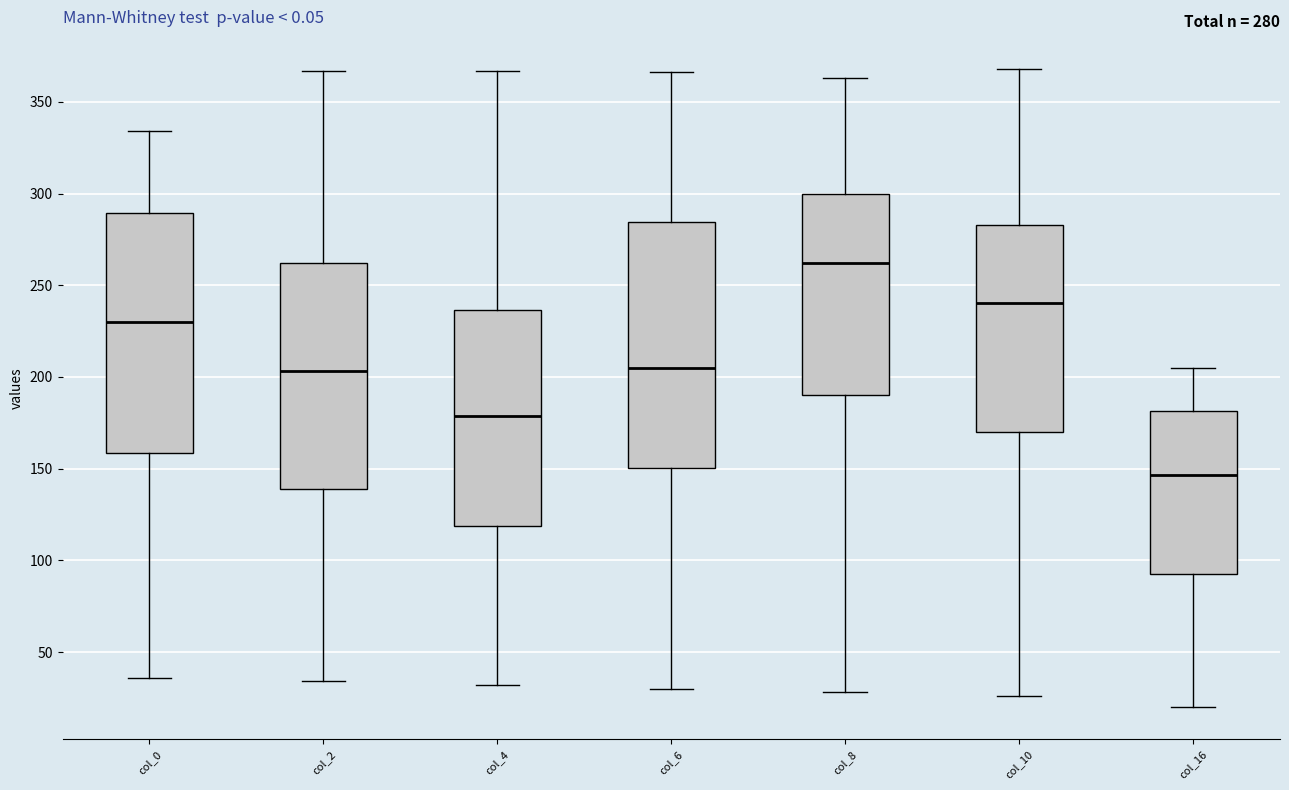

Which box's median line is the highest?

col_8